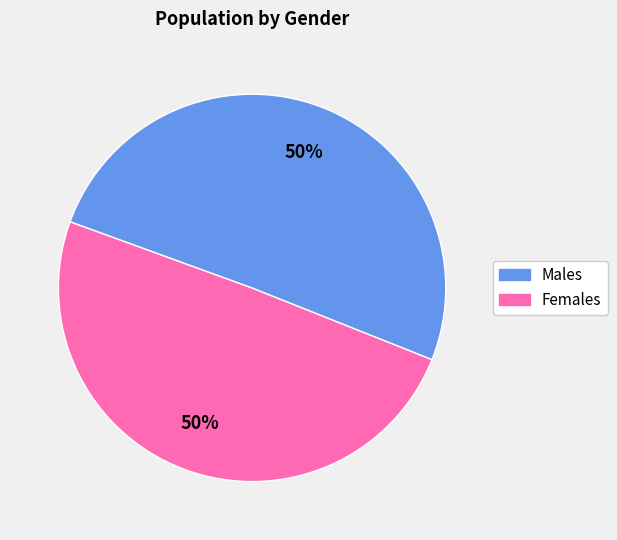

Count the number of slices in the pie.

2